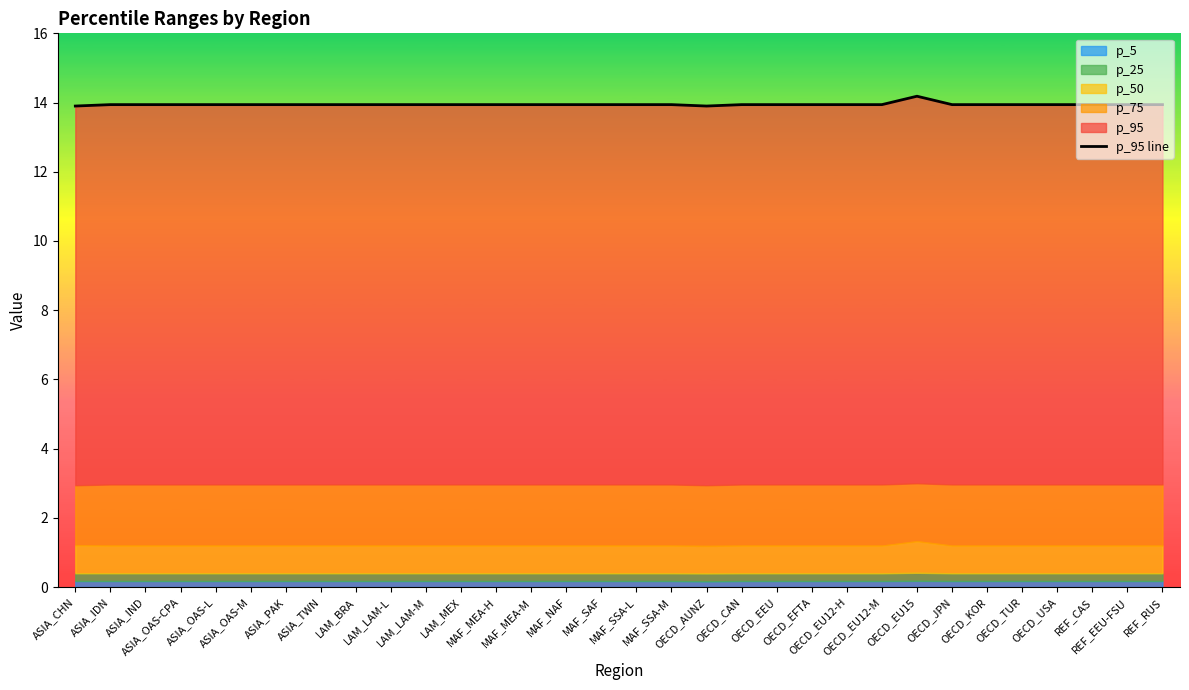

The chart shows a value of 13.9 at OECD_KOR. True or false?

True